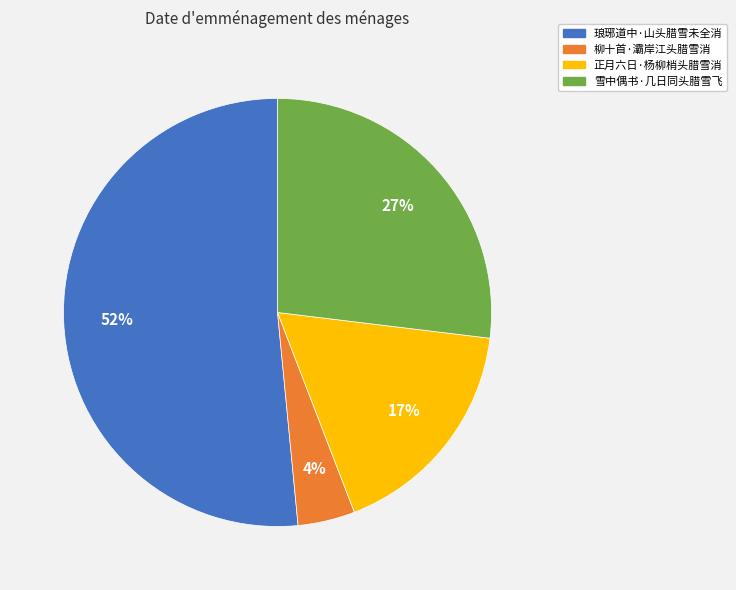

To the nearest percent, what is the average slice percentage?

25%